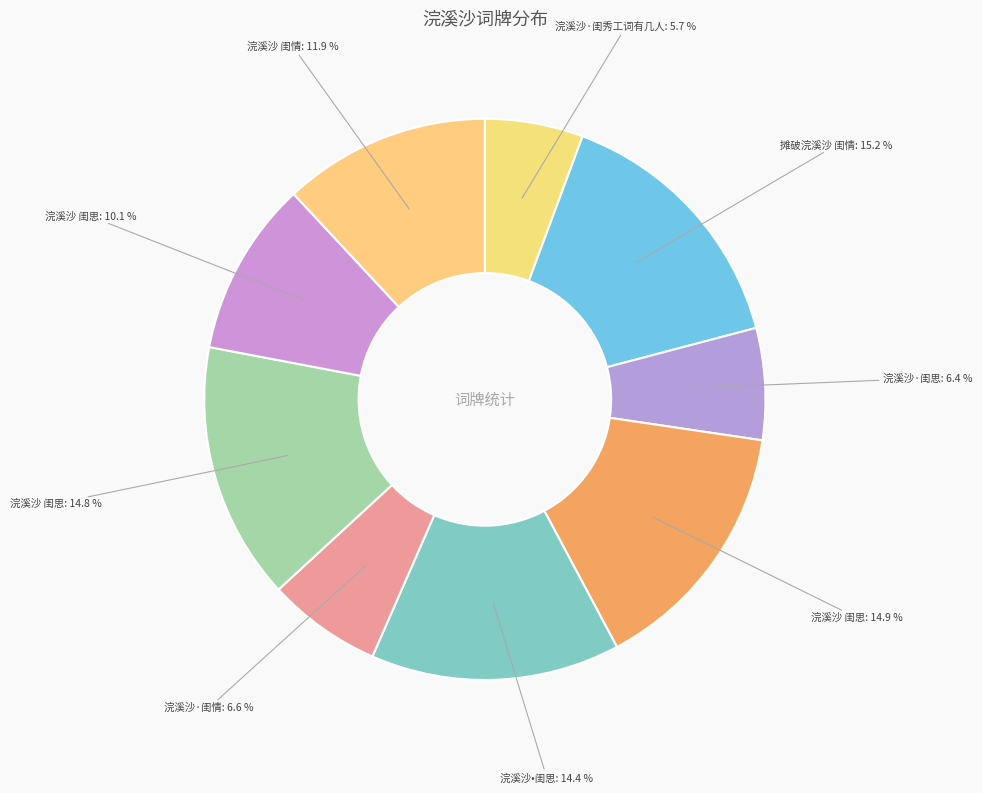

How many slices are in this pie chart?

9